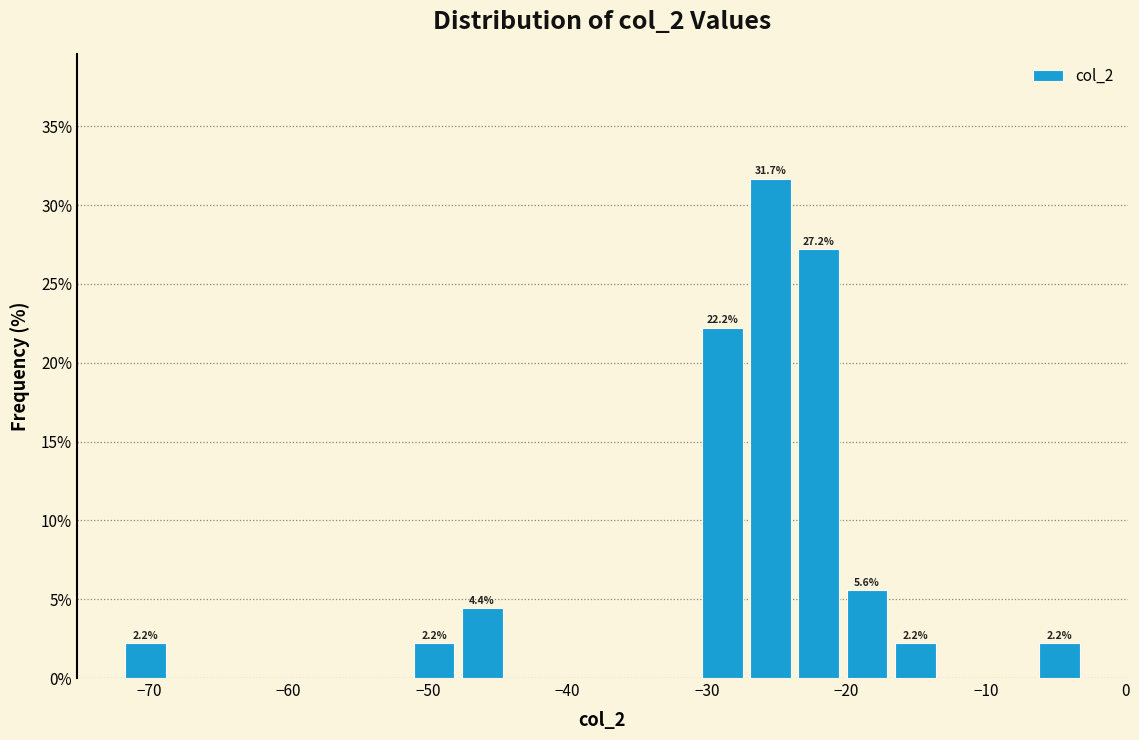

Around what value on the x-axis is the tallest bar? Give the approximate position of its centre, as read against the axis.

-25